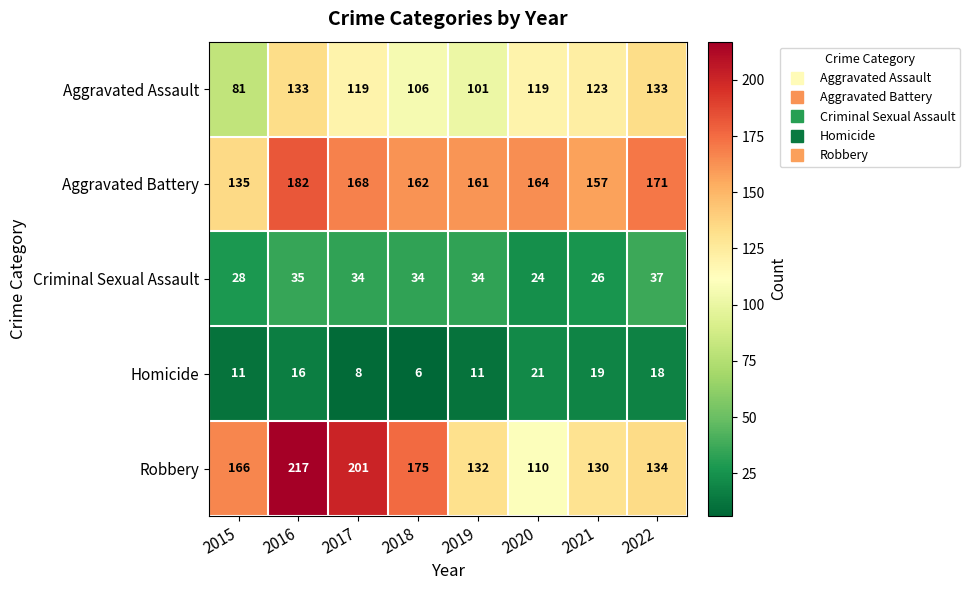

What value does the Criminal Sexual Assault series have at 2016?

35